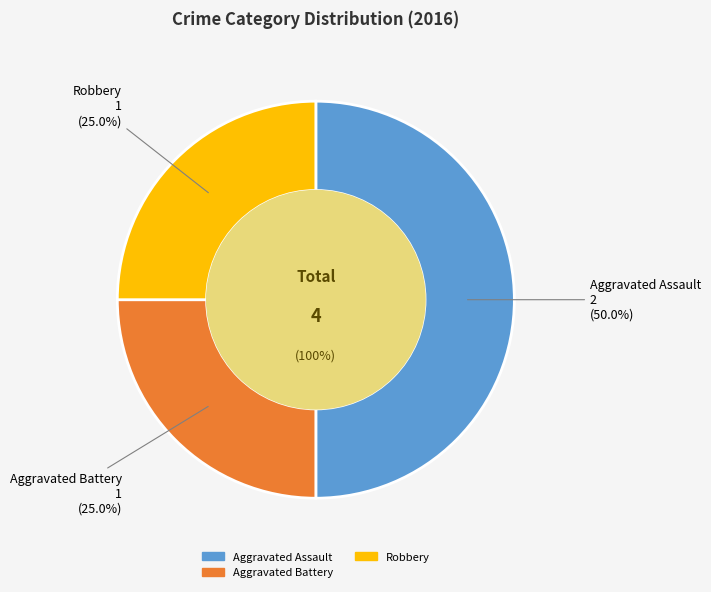

What is the largest slice in the pie chart?

Aggravated Assault